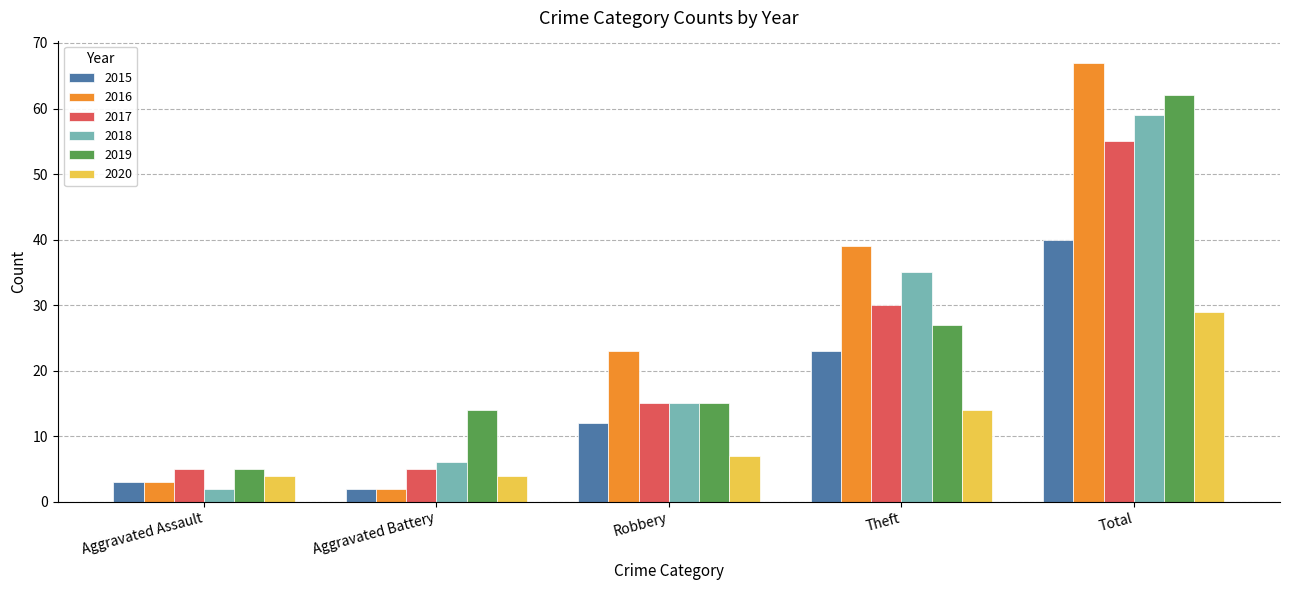

Where is 2020 nearest to the value 16?

Theft